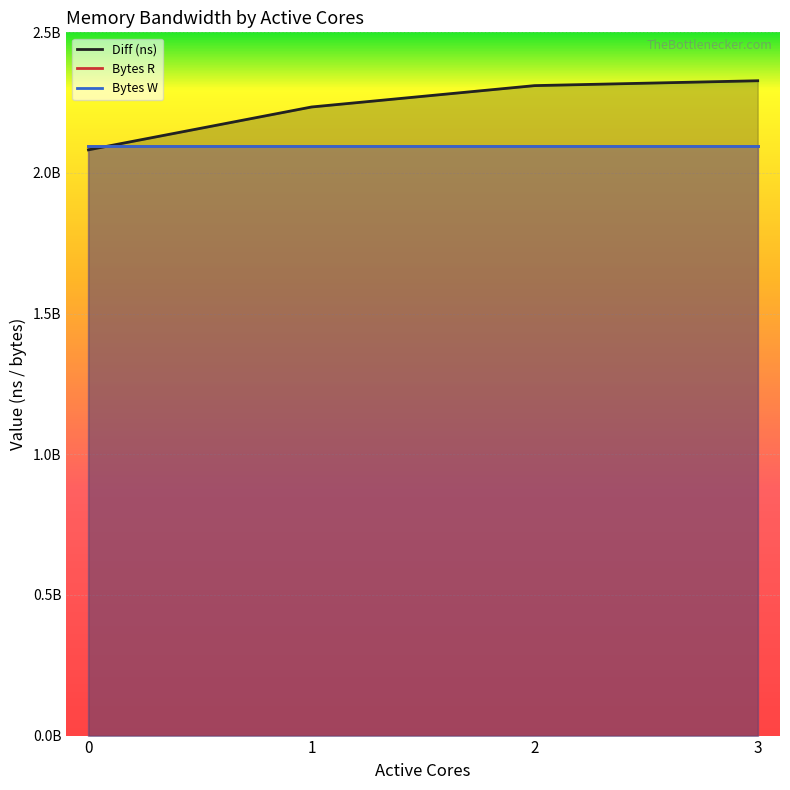

Is the value of Bytes W at 1 greater than the value of Bytes R at 2?

No